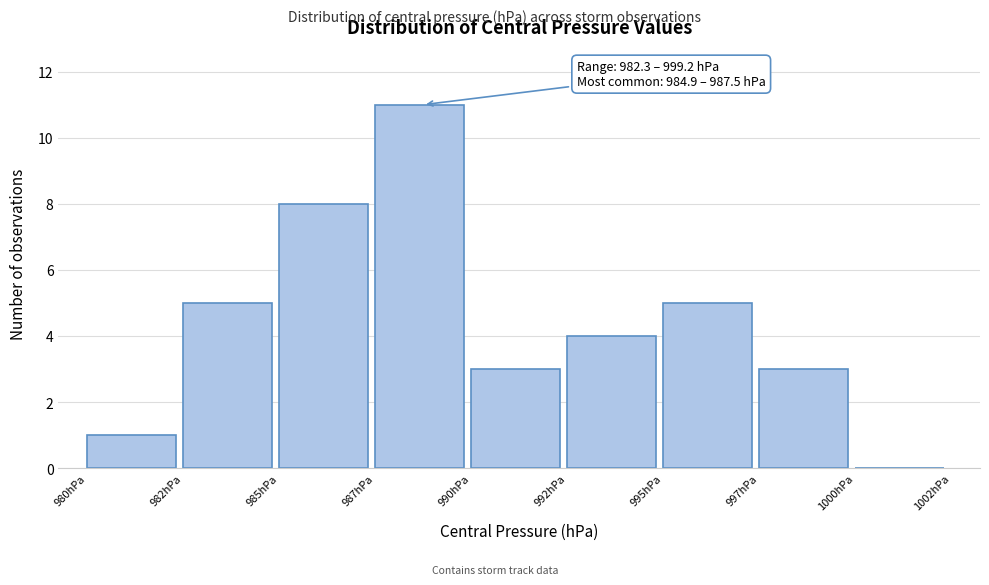

Reading left to right, what are all the values shown in this chart?

980hPa=1	982hPa=5	985hPa=8	987hPa=11	990hPa=3	992hPa=4	995hPa=5	997hPa=3	1000hPa=0